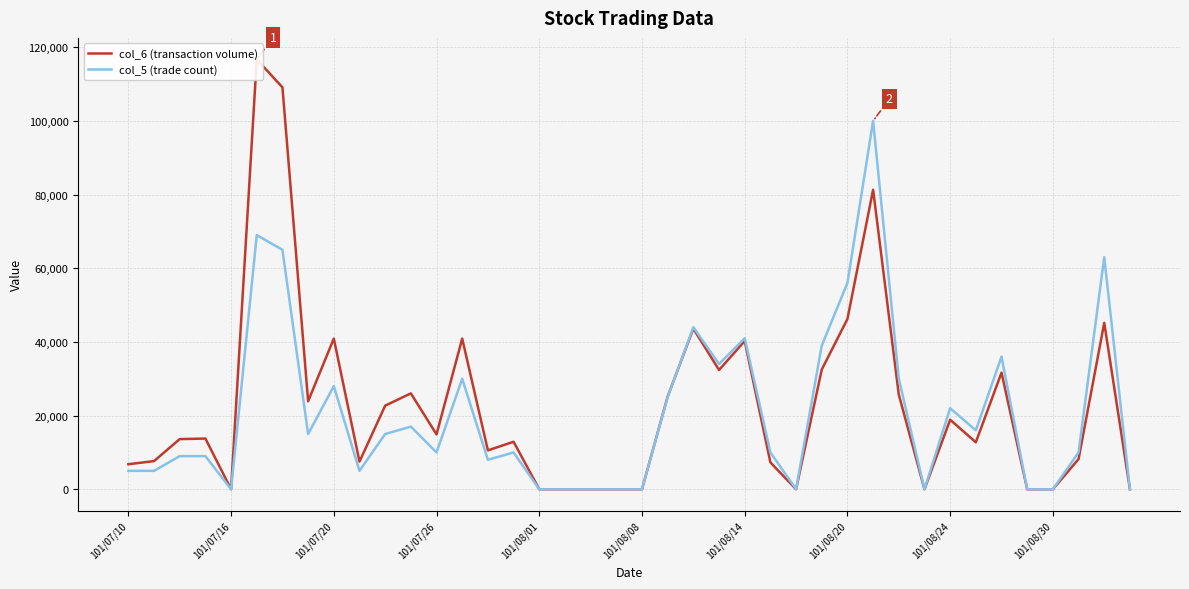

The value of col_5 (trade count) at 101/08/08 is 0. True or false?

True